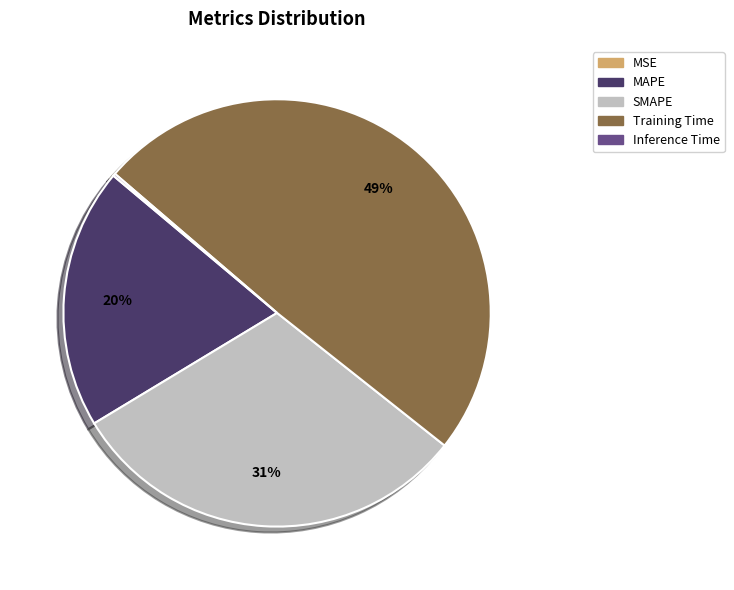

True or false: Training Time accounts for 37% of the total.

False